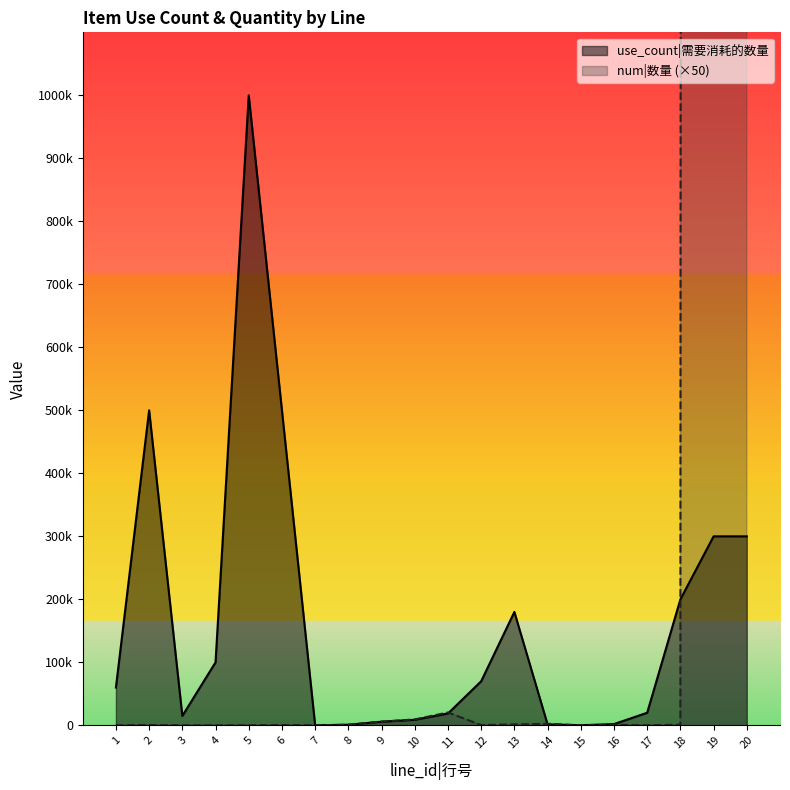

What is the value of the use_count point at the 1st from the left?

60000